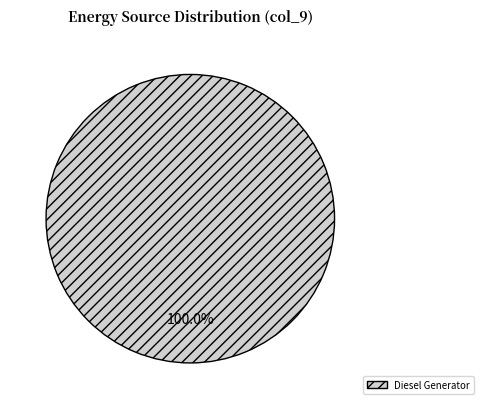

Count the number of slices in the pie.

1